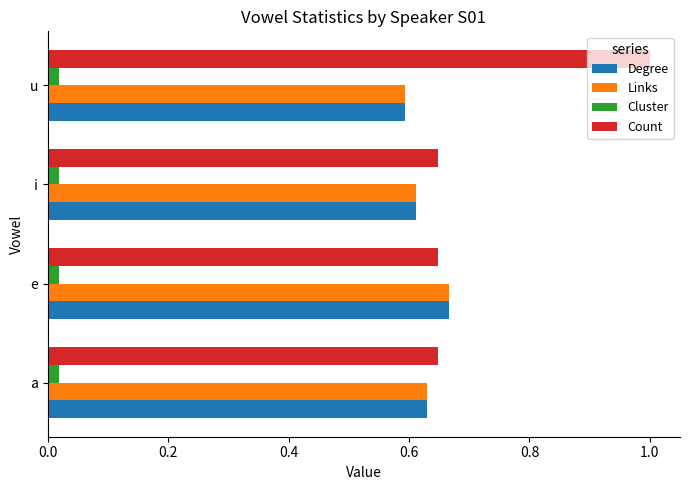

Is the value of Links at i greater than the value of Degree at e?

No